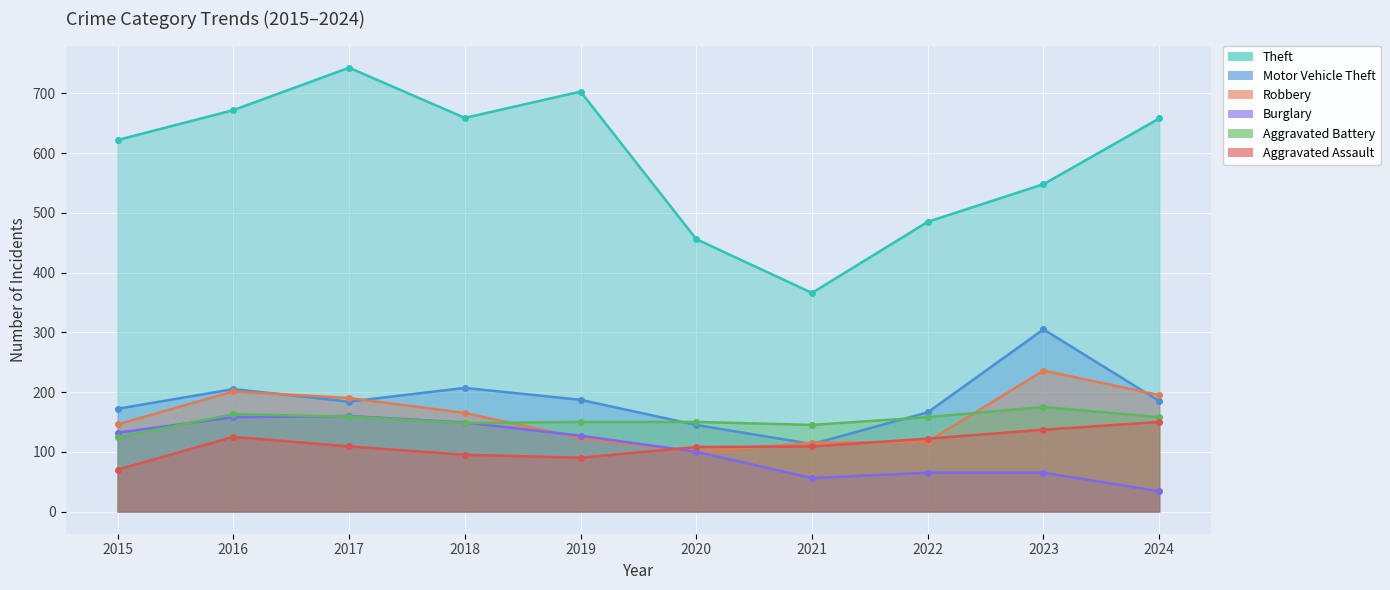

Is it true that Burglary equals 92 at 2021?

False